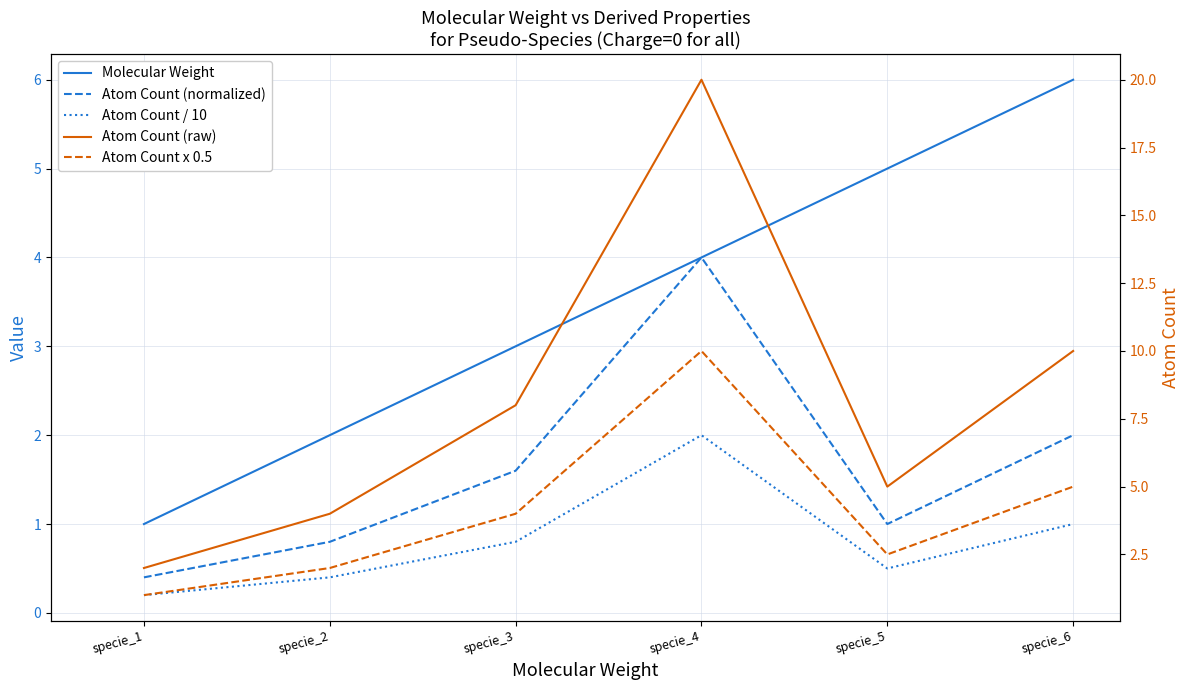

True or false: Atom Count (raw) and Molecular Weight intersect in this chart.

False